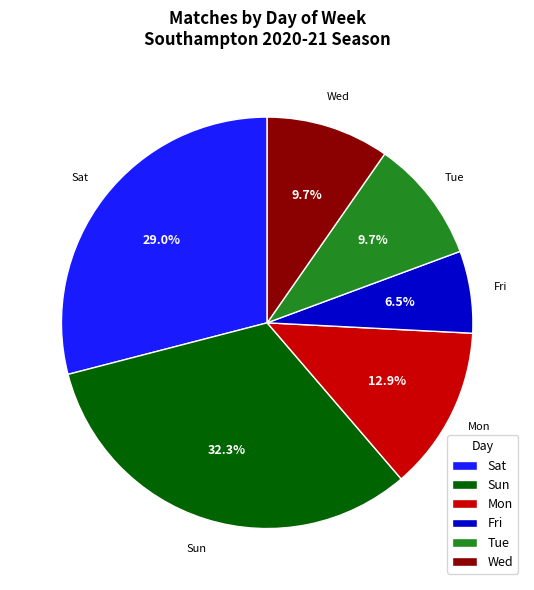

Between Tue and Mon, which is larger?

Mon